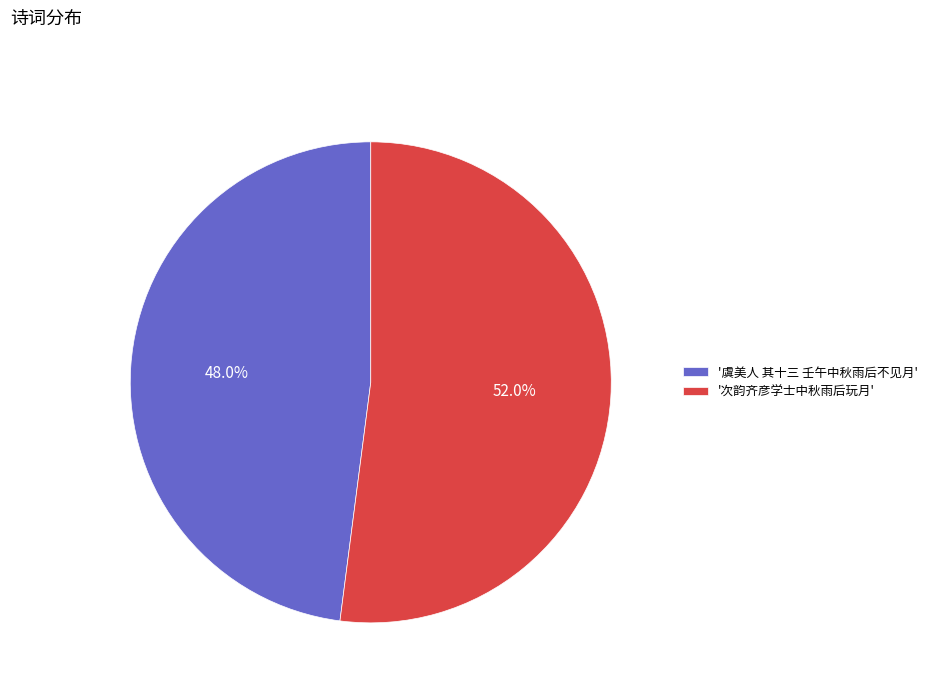

Rank the categories by value from lowest to highest.

'虞美人 其十三 壬午中秋雨后不见月', '次韵齐彦学士中秋雨后玩月'